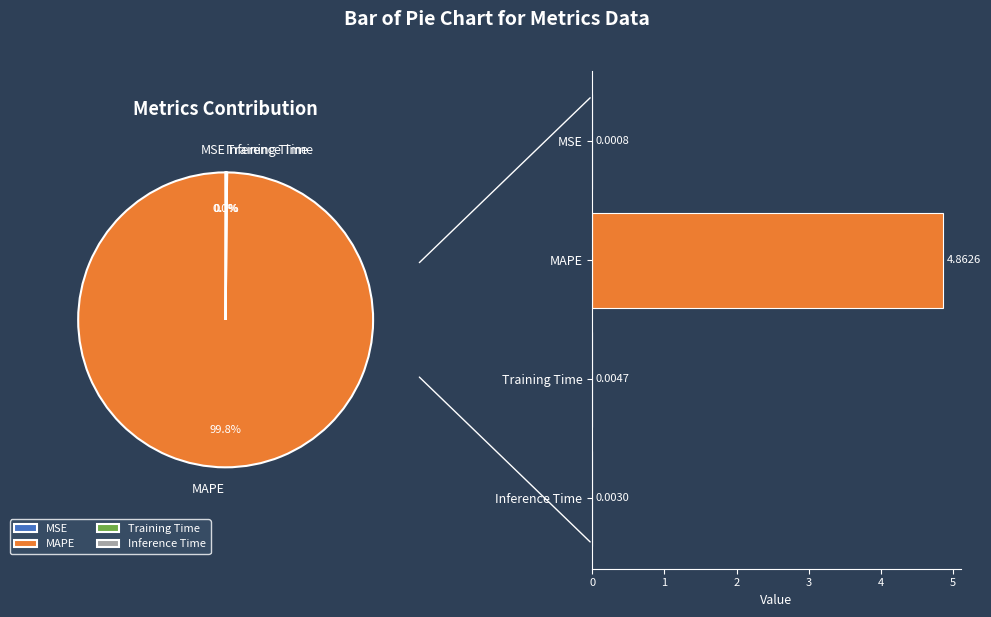

Between MAPE and MSE, which is larger?

MAPE